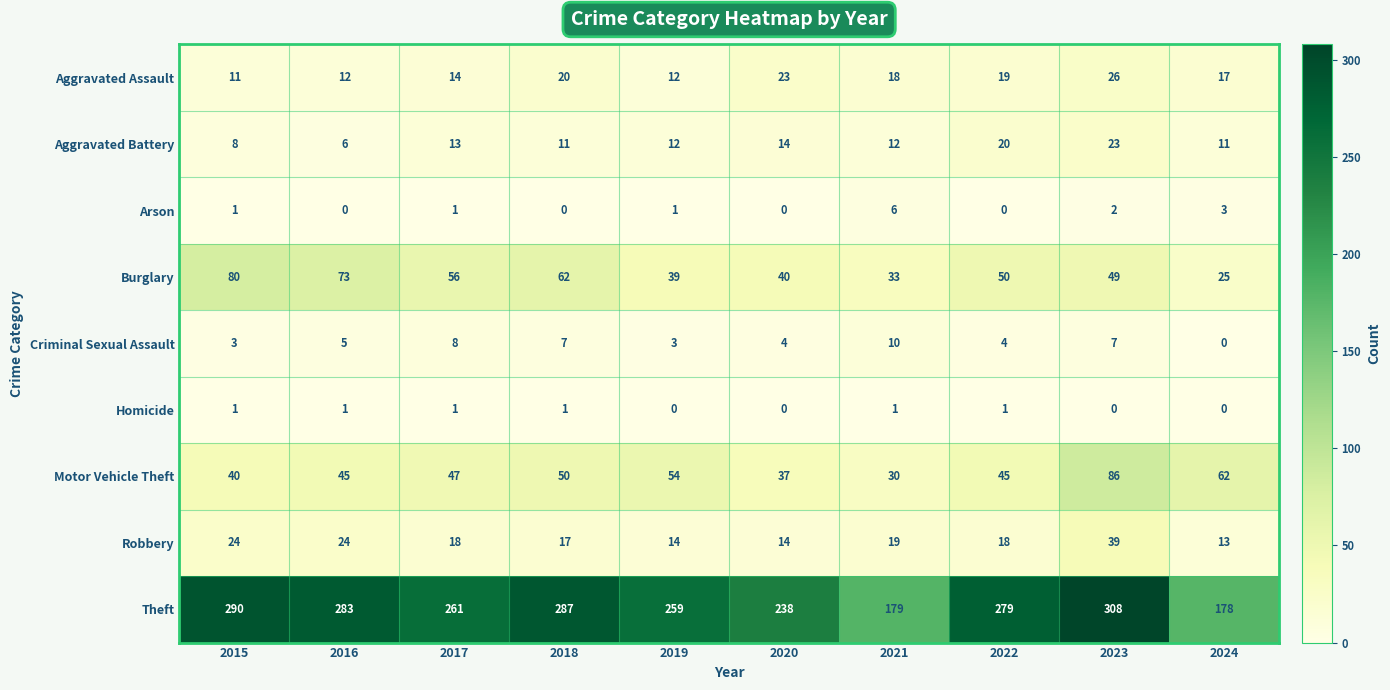

Between 2017 and 2018, which series saw the biggest shift?

Theft